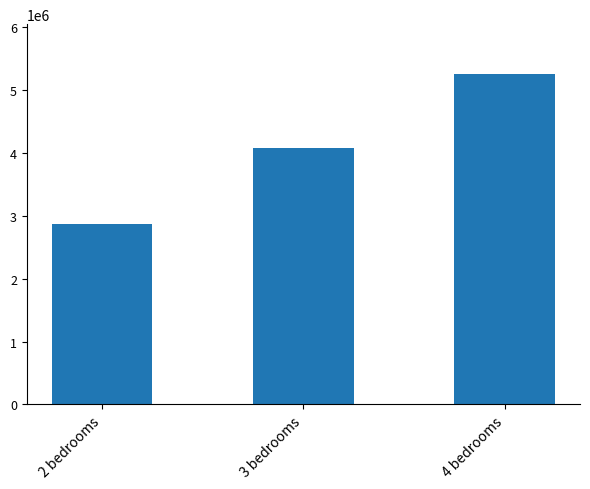

Reading left to right, list all the values displayed in this chart.

2867600.0	4070000.0	5250571.4